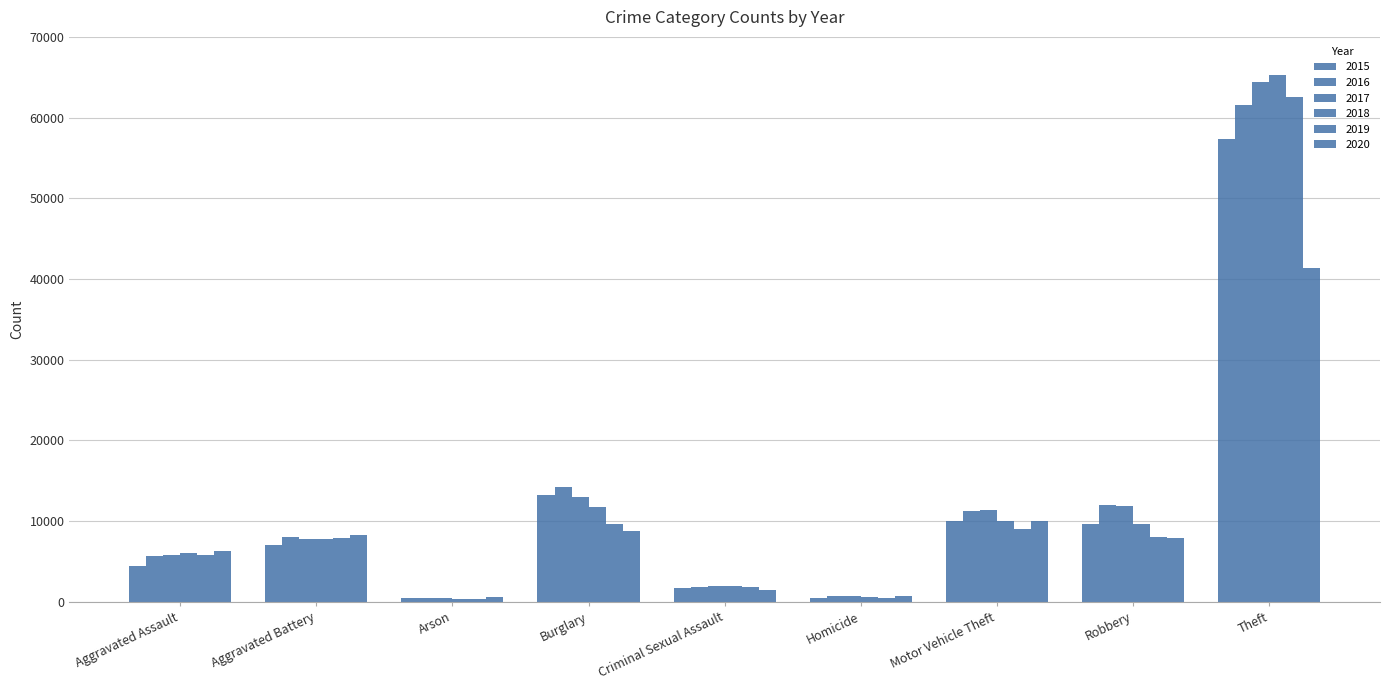

Are the bars grouped side by side (vs. stacked)?

Yes